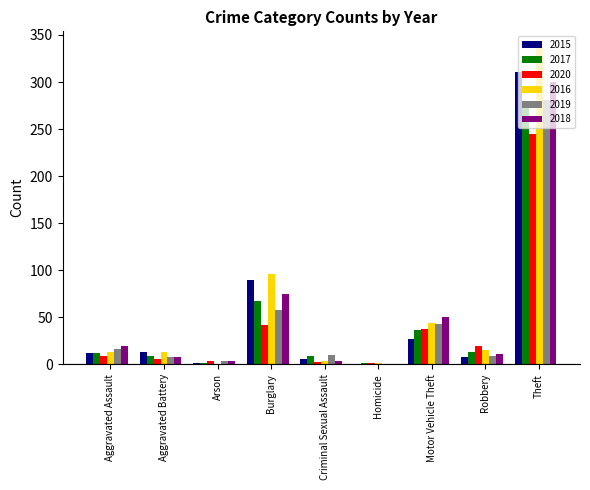

Which category has the highest value across all series?

Theft